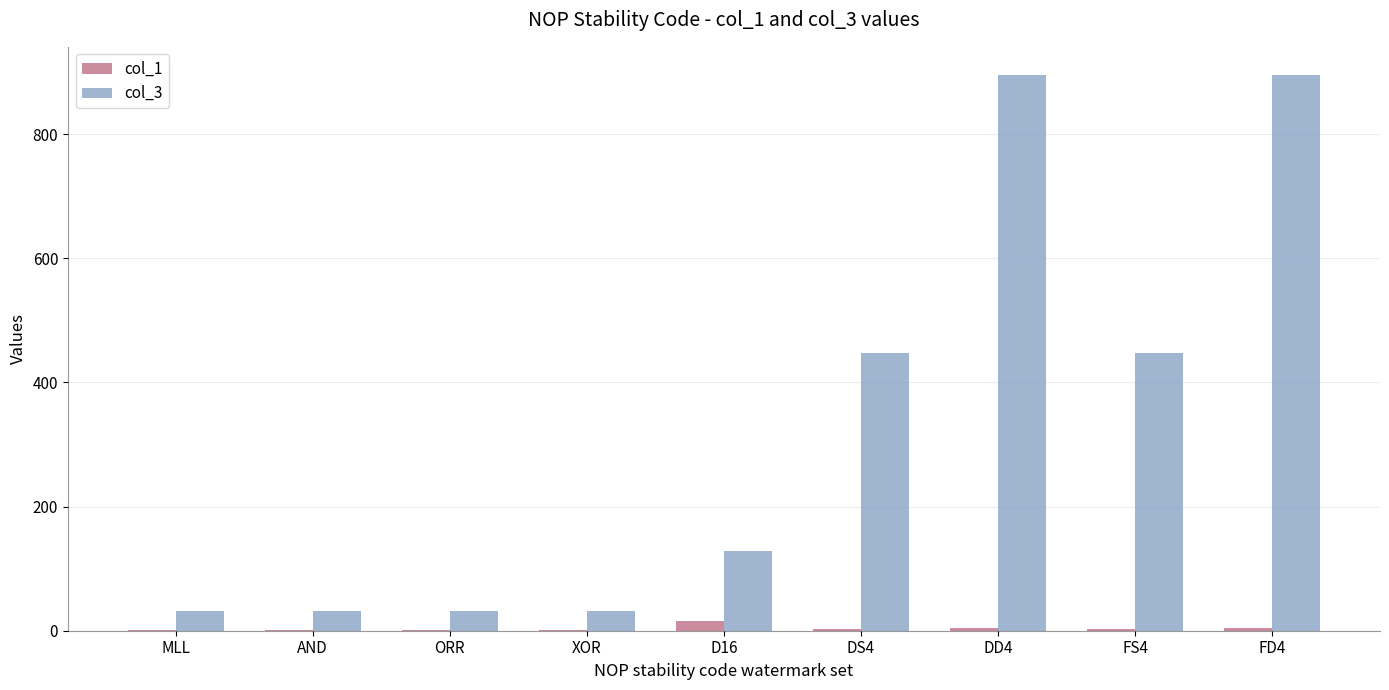

The value of col_3 at AND is 31. True or false?

True